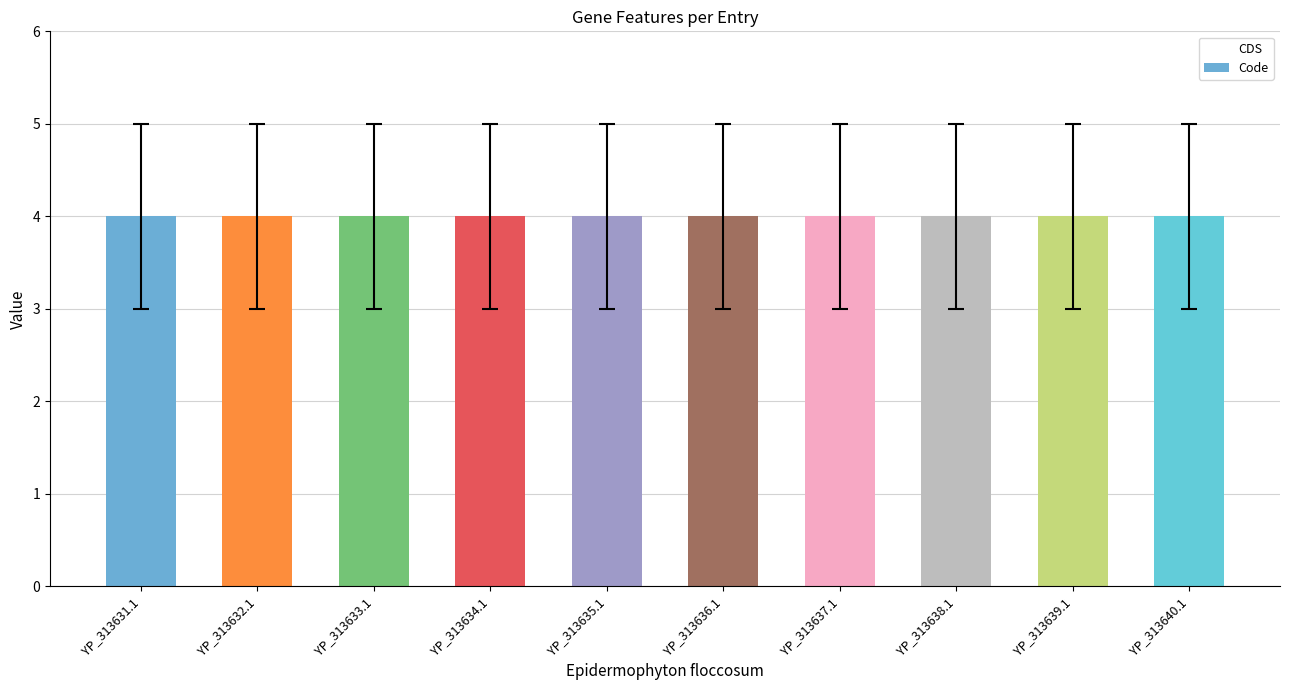

Which series has the largest total across all categories?

Code